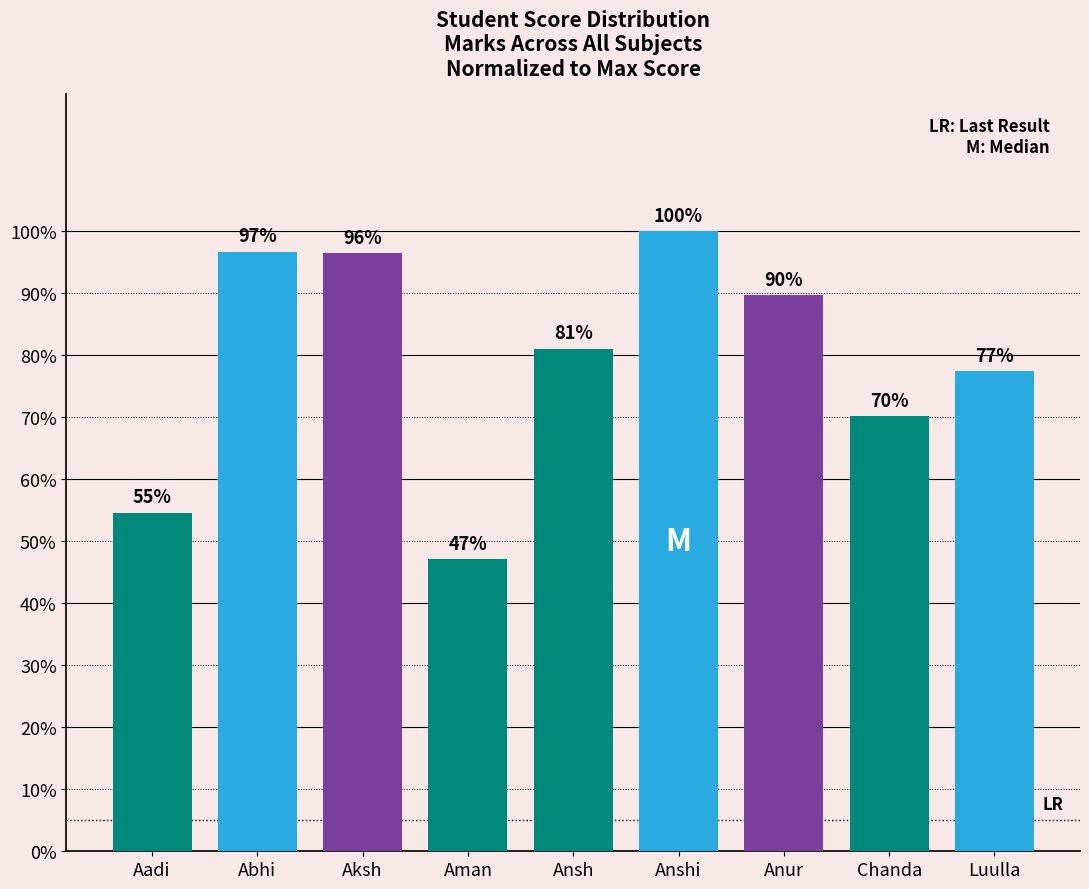

What is the ratio of the value at Chanda to the value at Ansh?

0.9